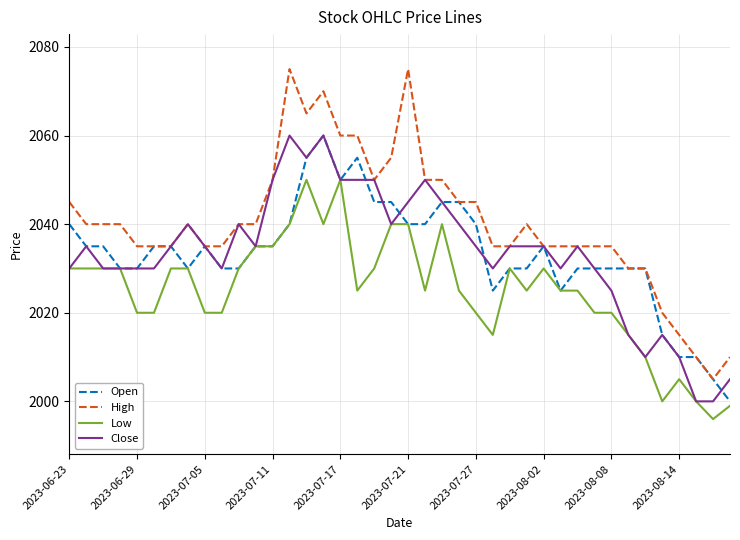

True or false: Low and High cross at least once.

False